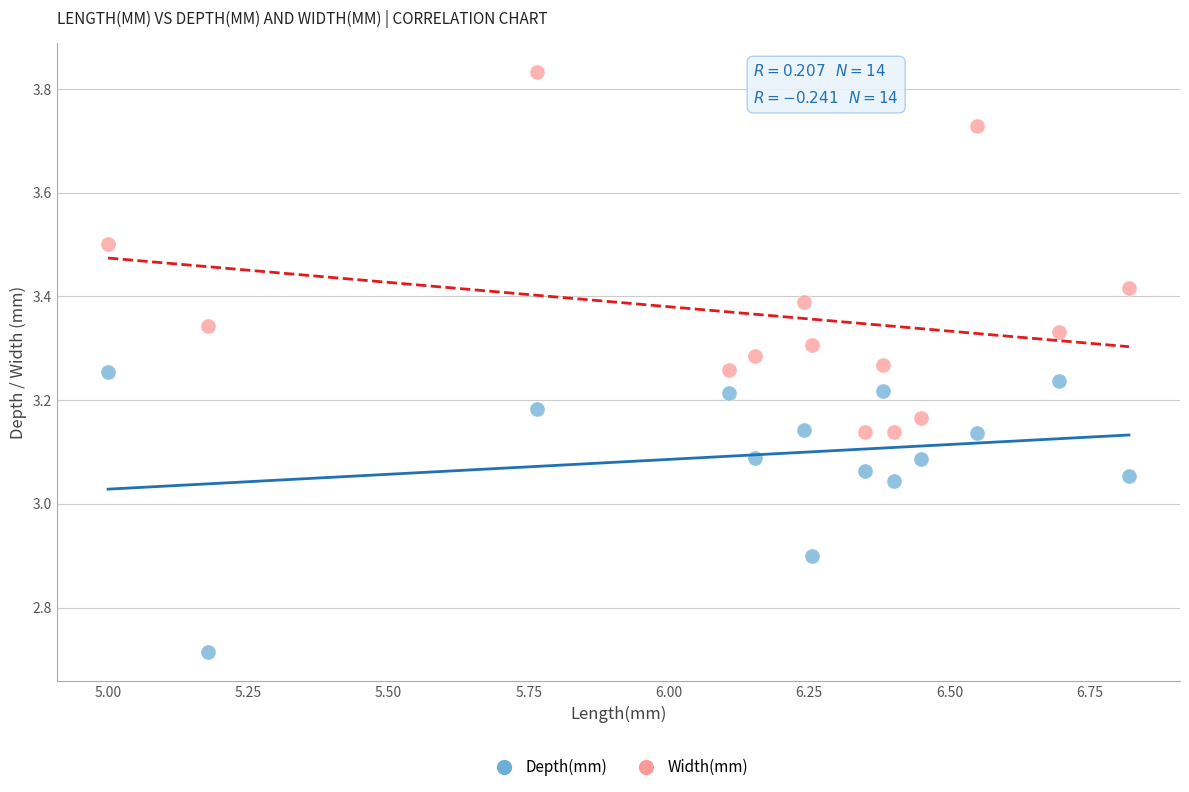

Which series contains the lowest Y value?

Depth(mm)